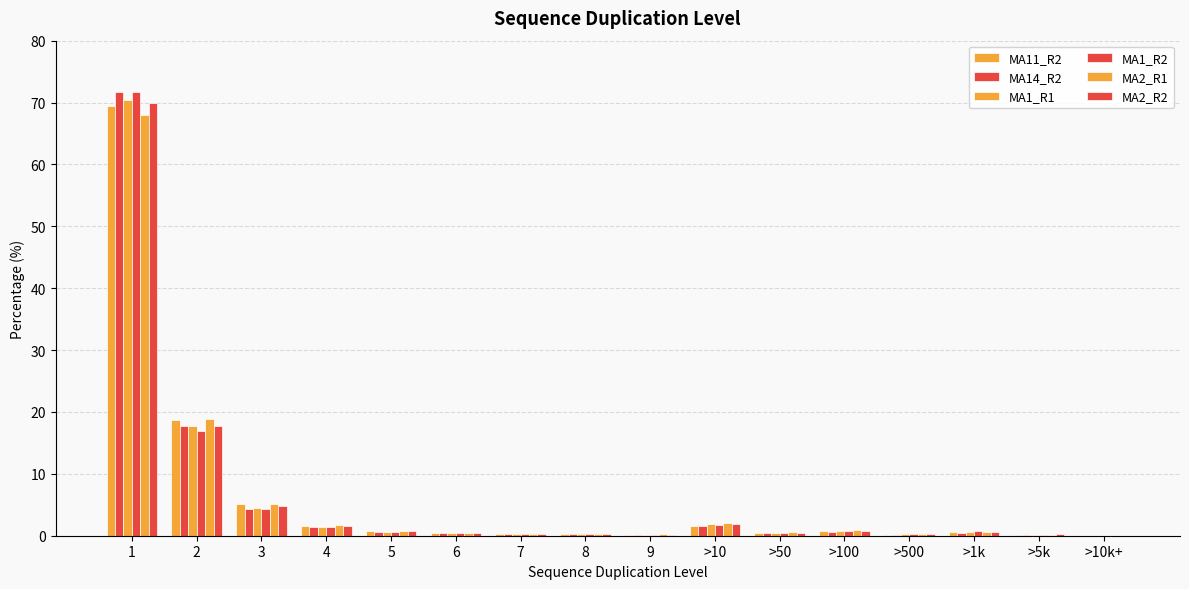

How many data points does each series have?

16